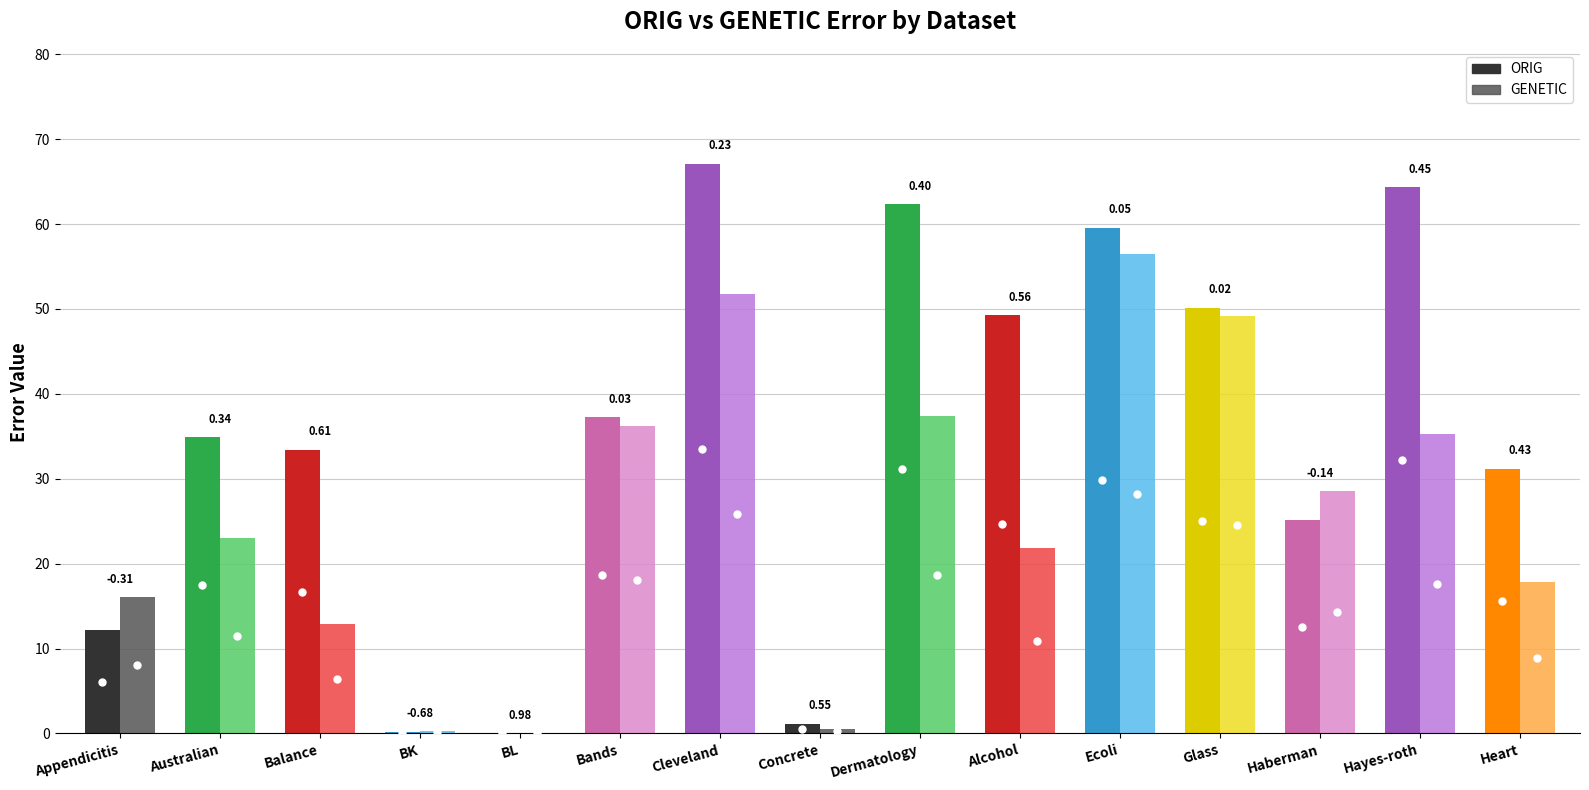

What is the sum of the diffgen values at 6 and 9?

0.8